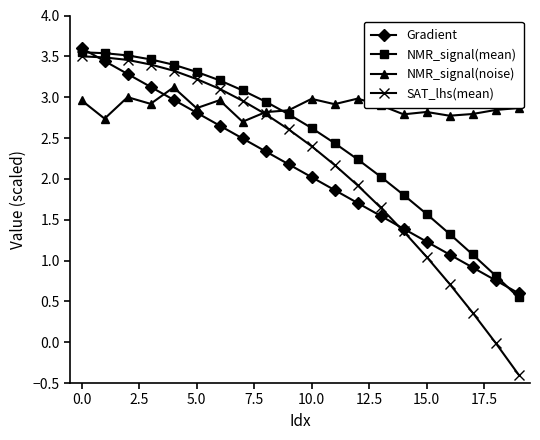

Which series ends up on top after the final intersection of NMR_signal(noise) and Gradient?

NMR_signal(noise)